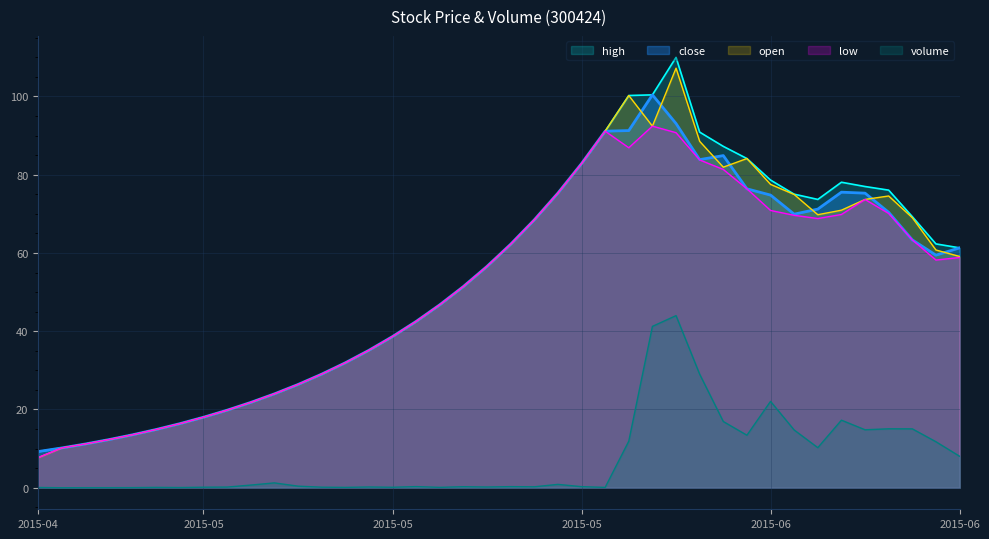

At which label does open first exceed 59?

2015-05-21